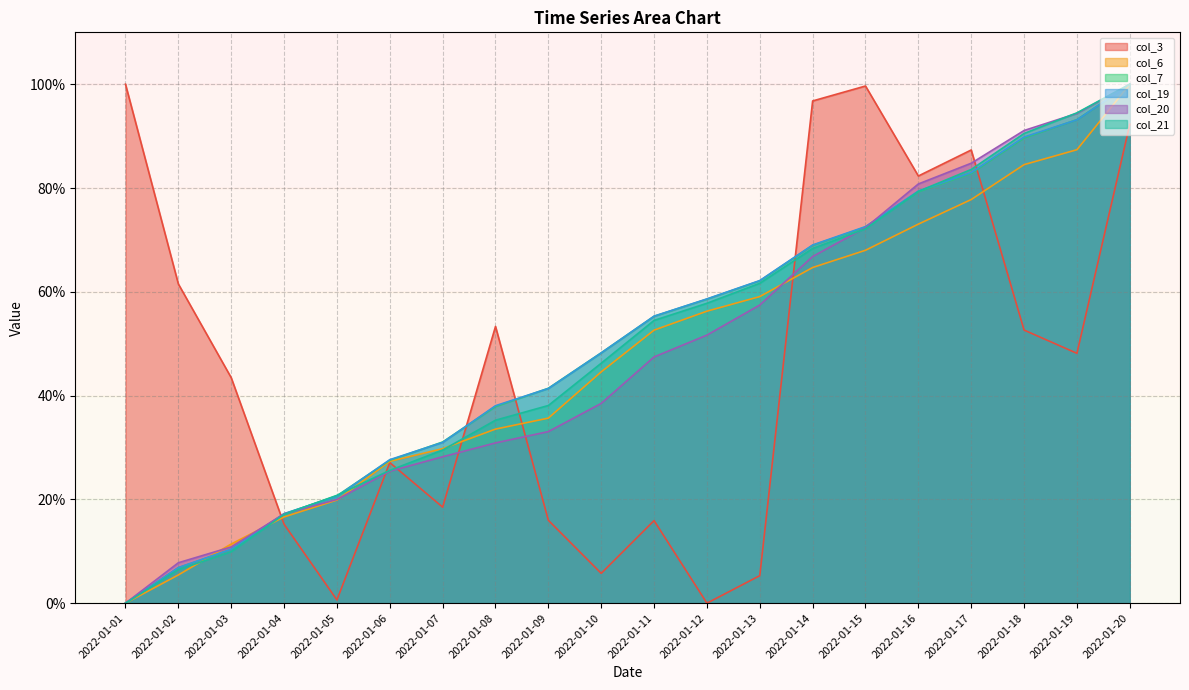

How many values in the col_21 series are below 54?

10